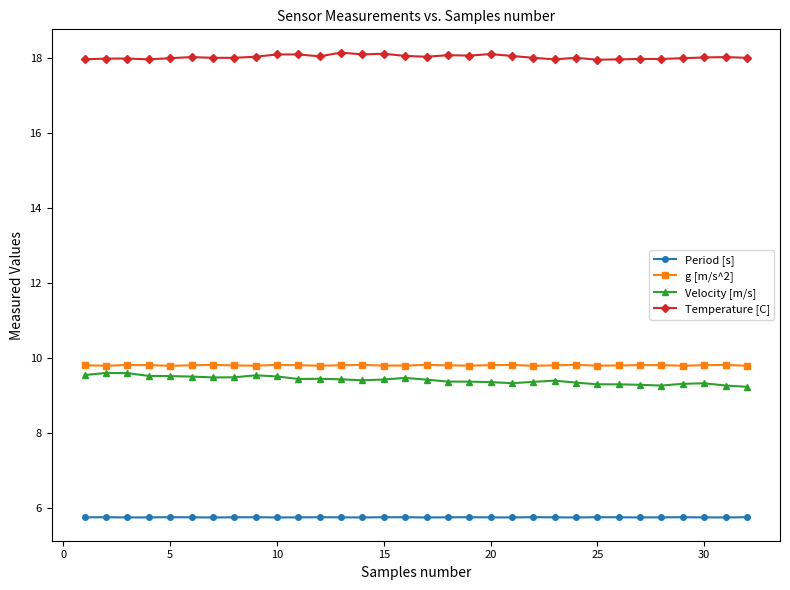

What is the maximum value for Temperature [C]?

18.1